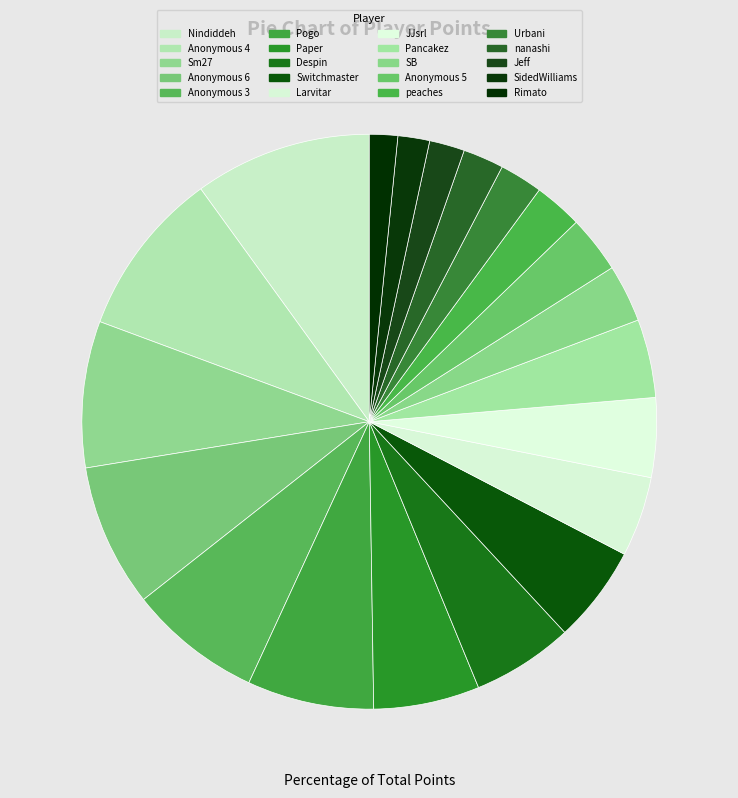

Is there a majority slice in this chart?

No